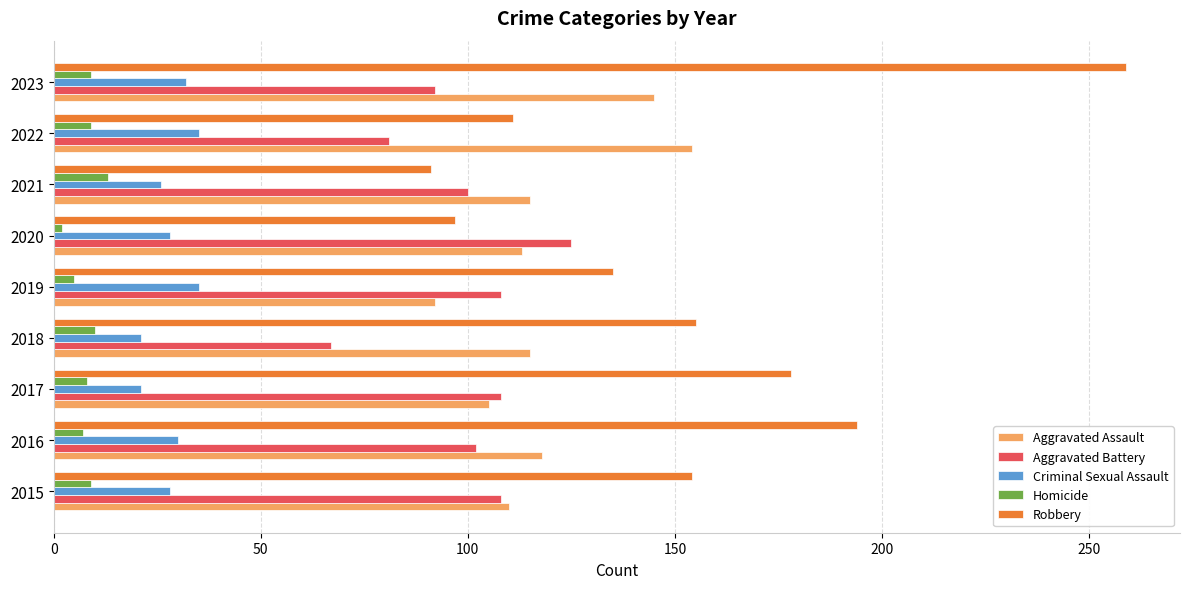

Rank the series at 2019 from highest to lowest value.

Robbery, Aggravated Battery, Aggravated Assault, Criminal Sexual Assault, Homicide